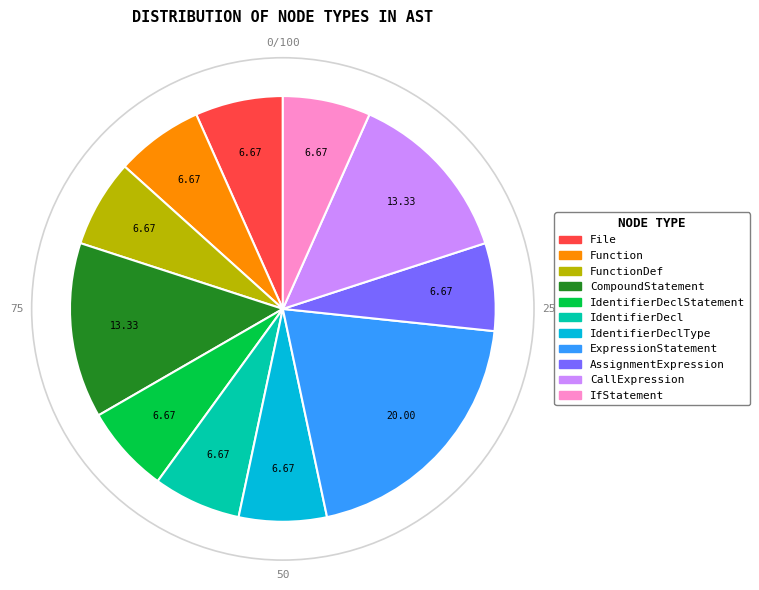

Do AssignmentExpression and IdentifierDecl together represent more than half of the pie?

No